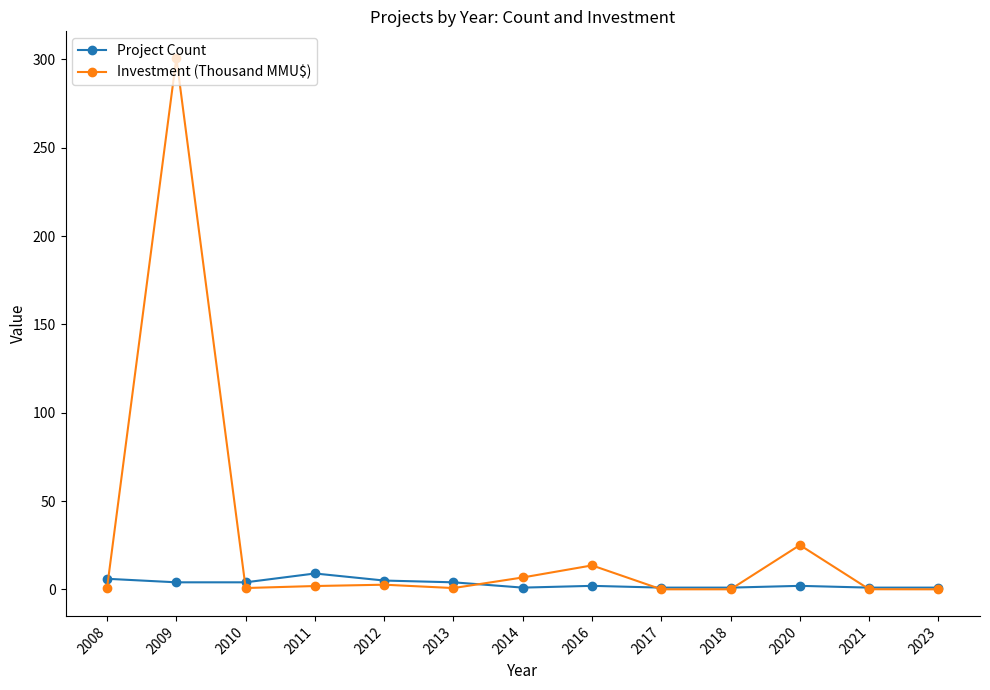

True or false: Investment (Thousand MMU$) has a value of 0.0 at 2023.

True